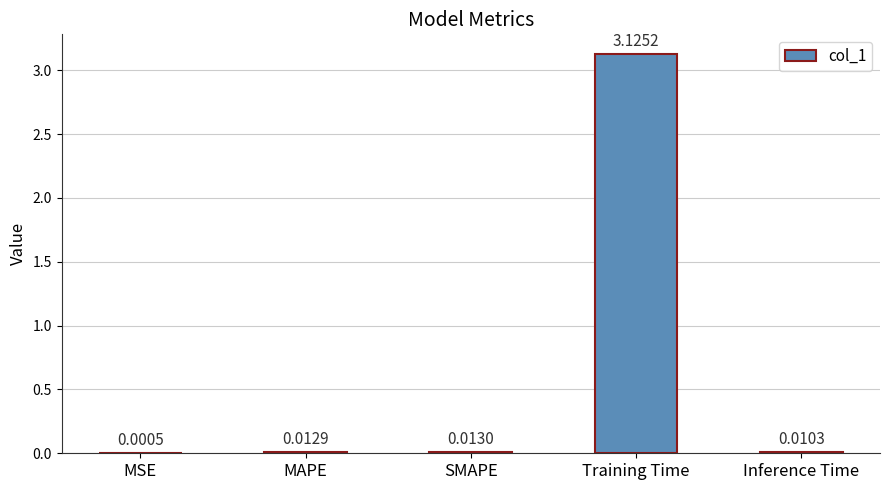

How many categories are shown in the chart?

5